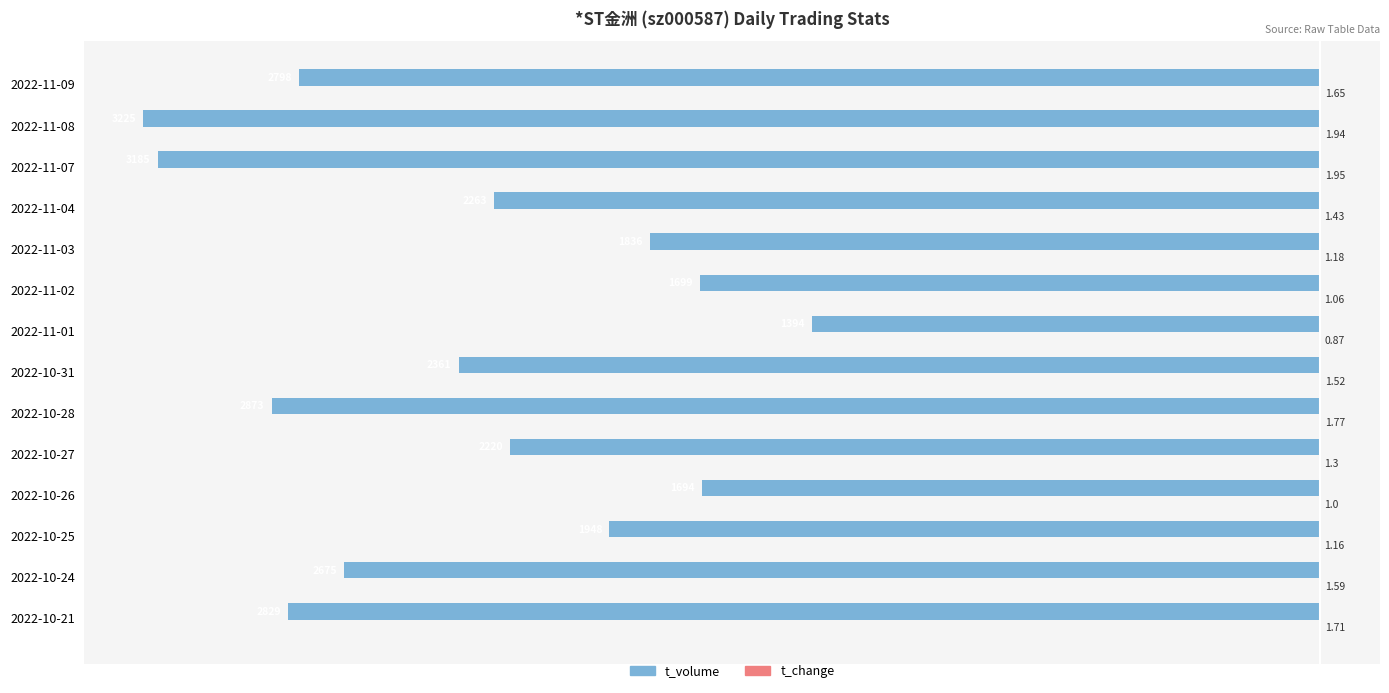

Which label corresponds to the largest value in the chart?

2022-11-07